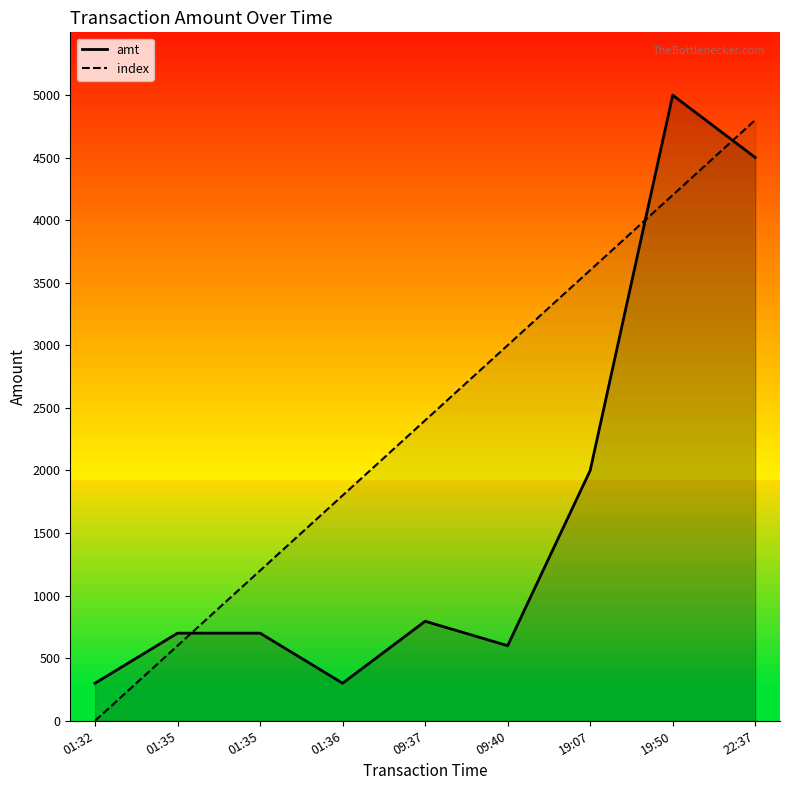

What is the approximate value of amt at 09:37, to the nearest 50?

800